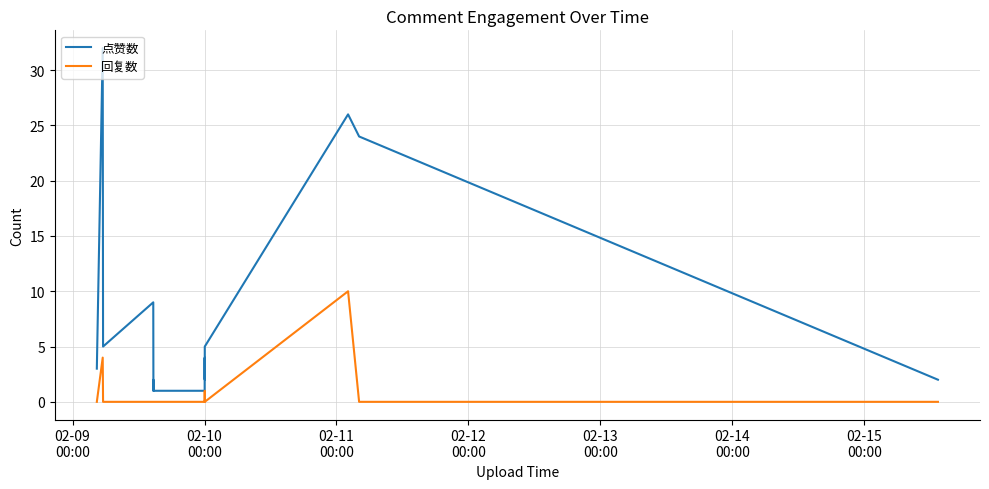

What is the maximum value for 回复数?

10